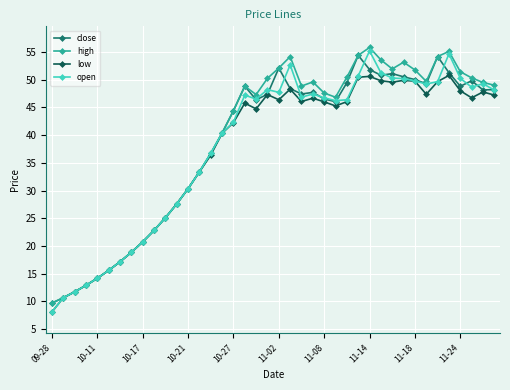

What is the highest value of the low series?

50.8